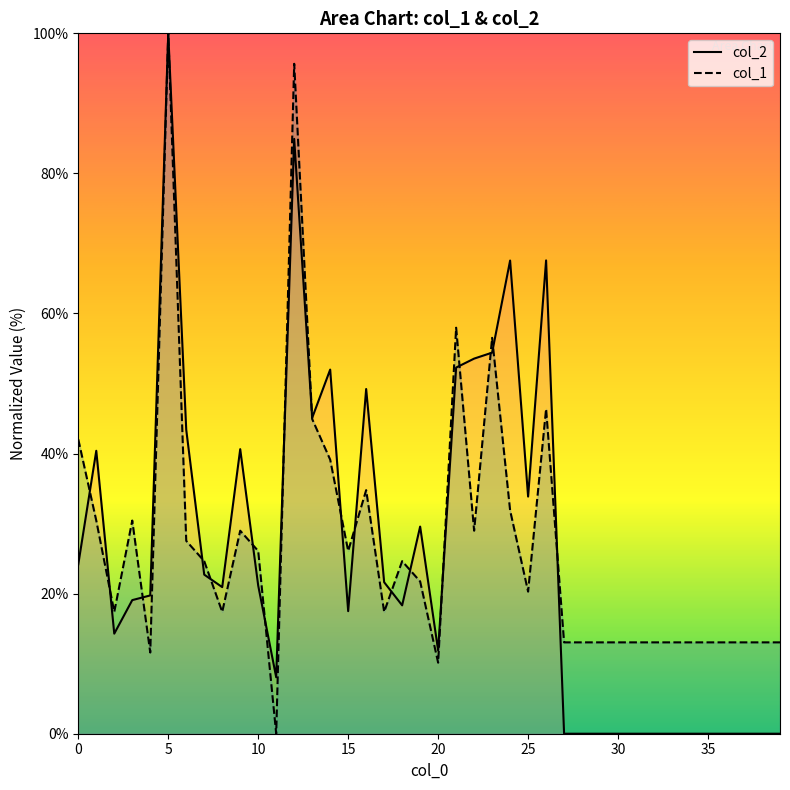

Reading left to right, extract all data points from this chart.

col_2: 24.2	40.4	14.3	19.1	19.7	100.0	43.4	22.7	20.9	40.6	21.1	8.1	84.9	45.1	52.0	17.5	49.2	21.6	18.3	29.6	11.9	52.3	53.6	54.4	67.6	33.9	67.6	0.0	0.0	0.0	0.0	0.0	0.0	0.0	0.0	0.0	0.0	0.0	0.0	0.0
col_1: 42.0	30.4	17.4	30.4	11.6	100.0	27.5	24.6	17.4	29.0	26.1	0.0	95.7	44.9	39.1	26.1	34.8	17.4	24.6	21.7	10.1	58.0	29.0	56.5	31.9	20.3	46.4	13.0	13.0	13.0	13.0	13.0	13.0	13.0	13.0	13.0	13.0	13.0	13.0	13.0